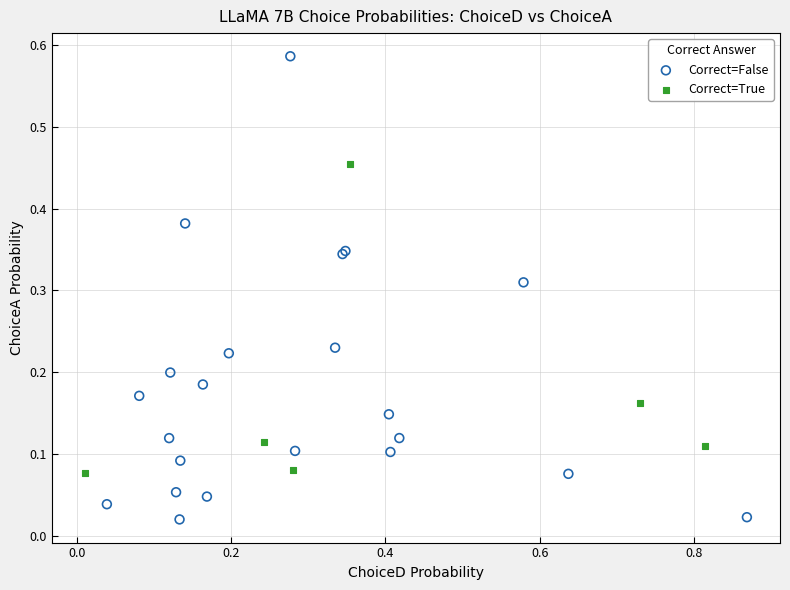

Which series reaches the maximum Y coordinate?

Correct=False